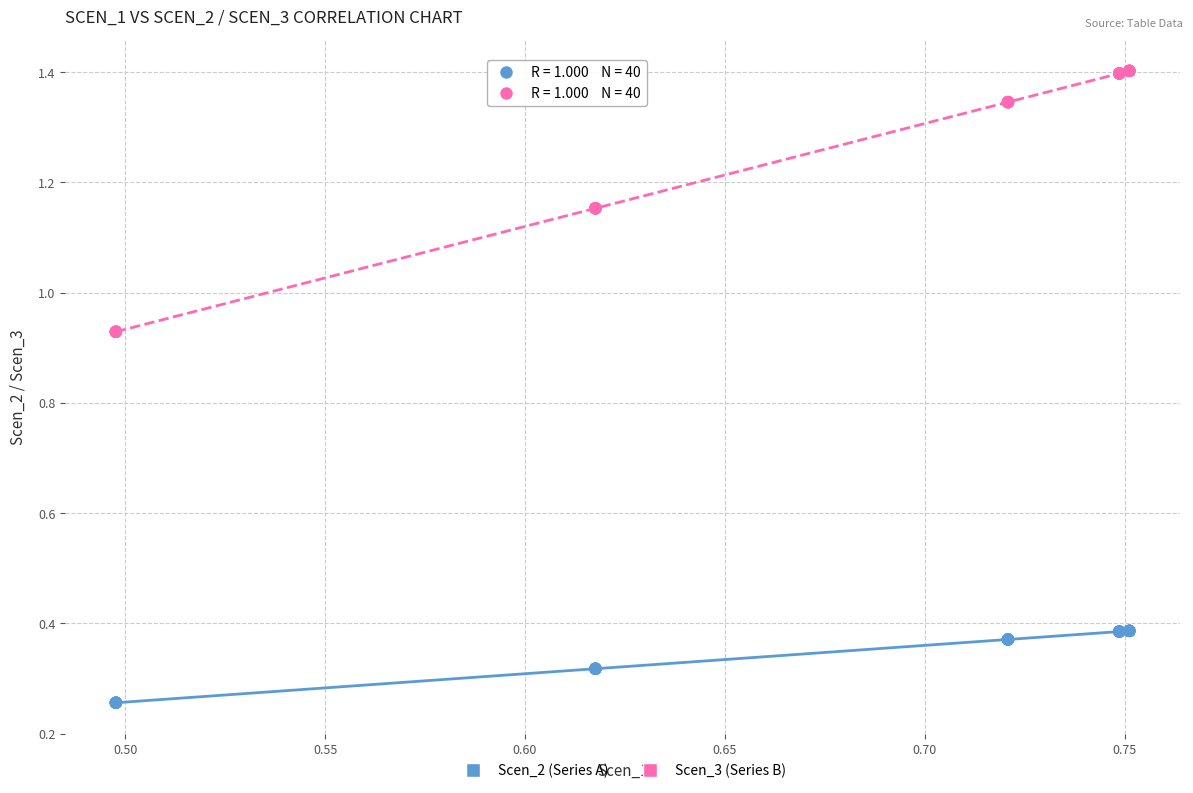

Which series contains the highest Y value?

Scen_3 (Series B)